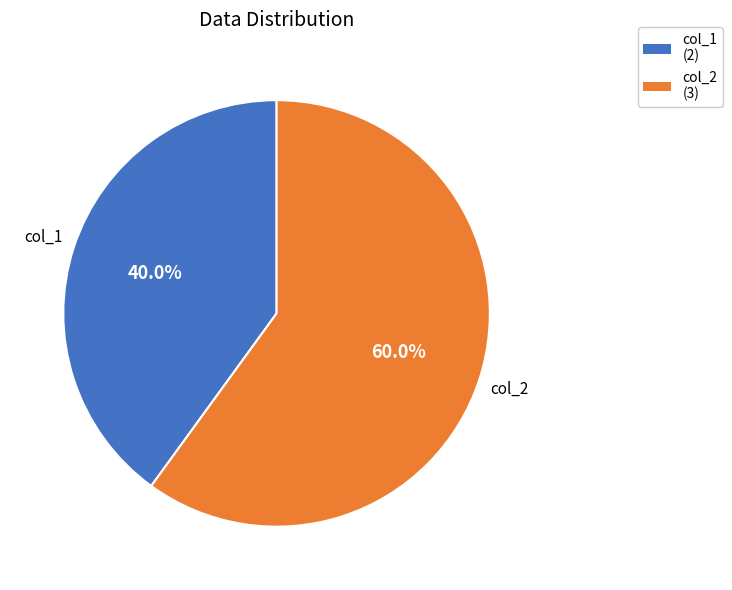

Rank the categories by value from highest to lowest.

col_2, col_1